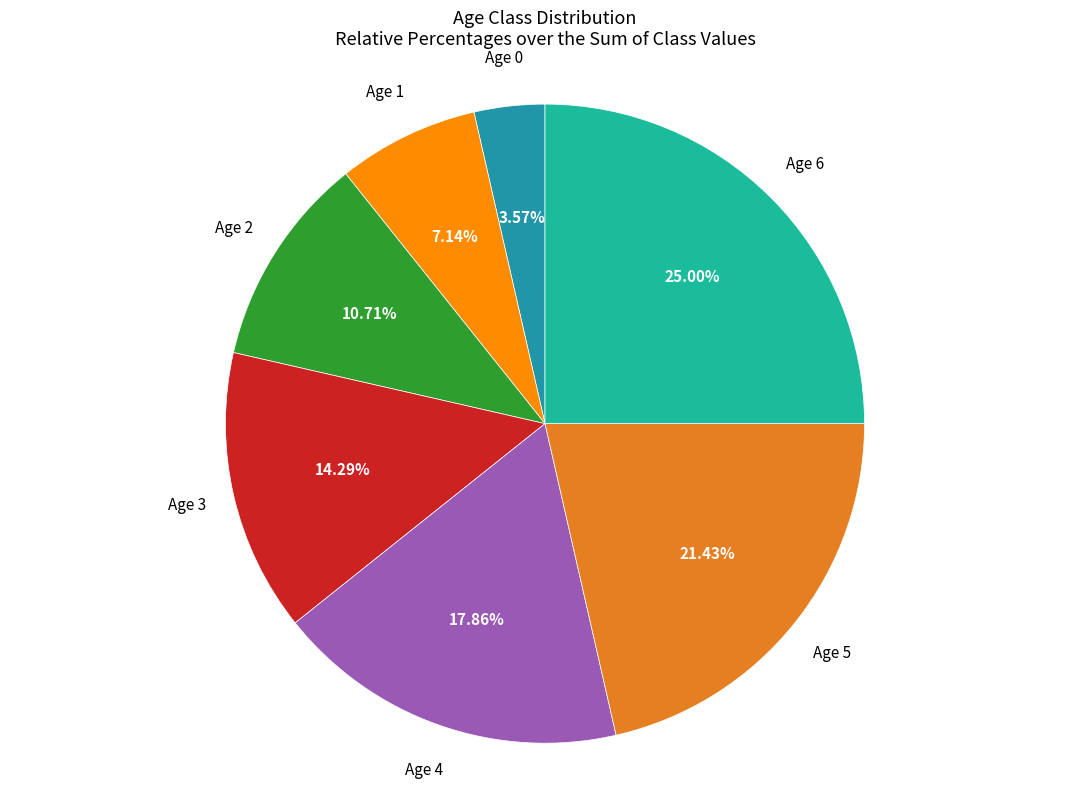

How many segments does this pie chart have?

7